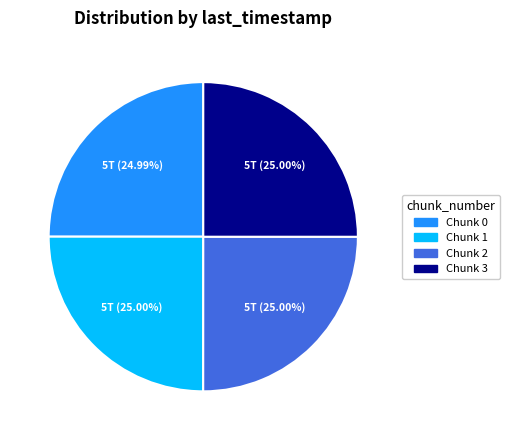

Is the sum of Chunk 0 and Chunk 3 greater than half?

No